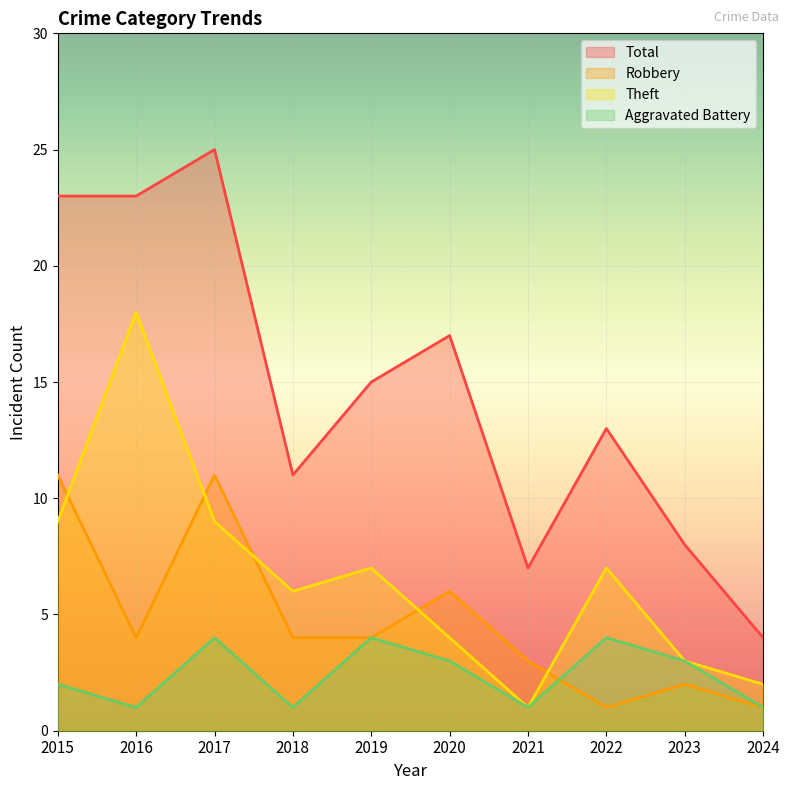

In Total, how many points are higher than both neighbors (excluding endpoints)?

3